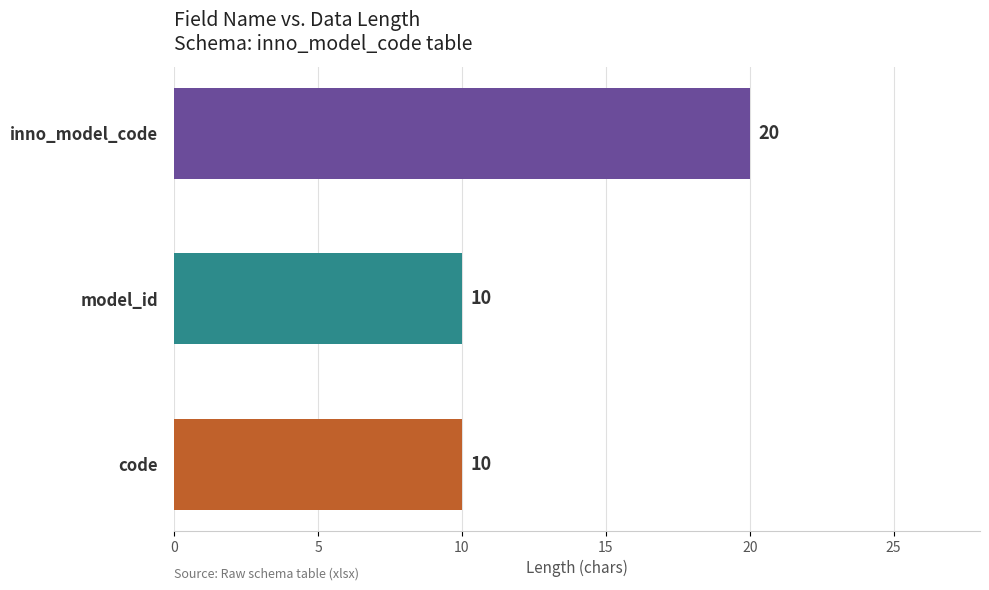

Count the number of values greater than 10.

1